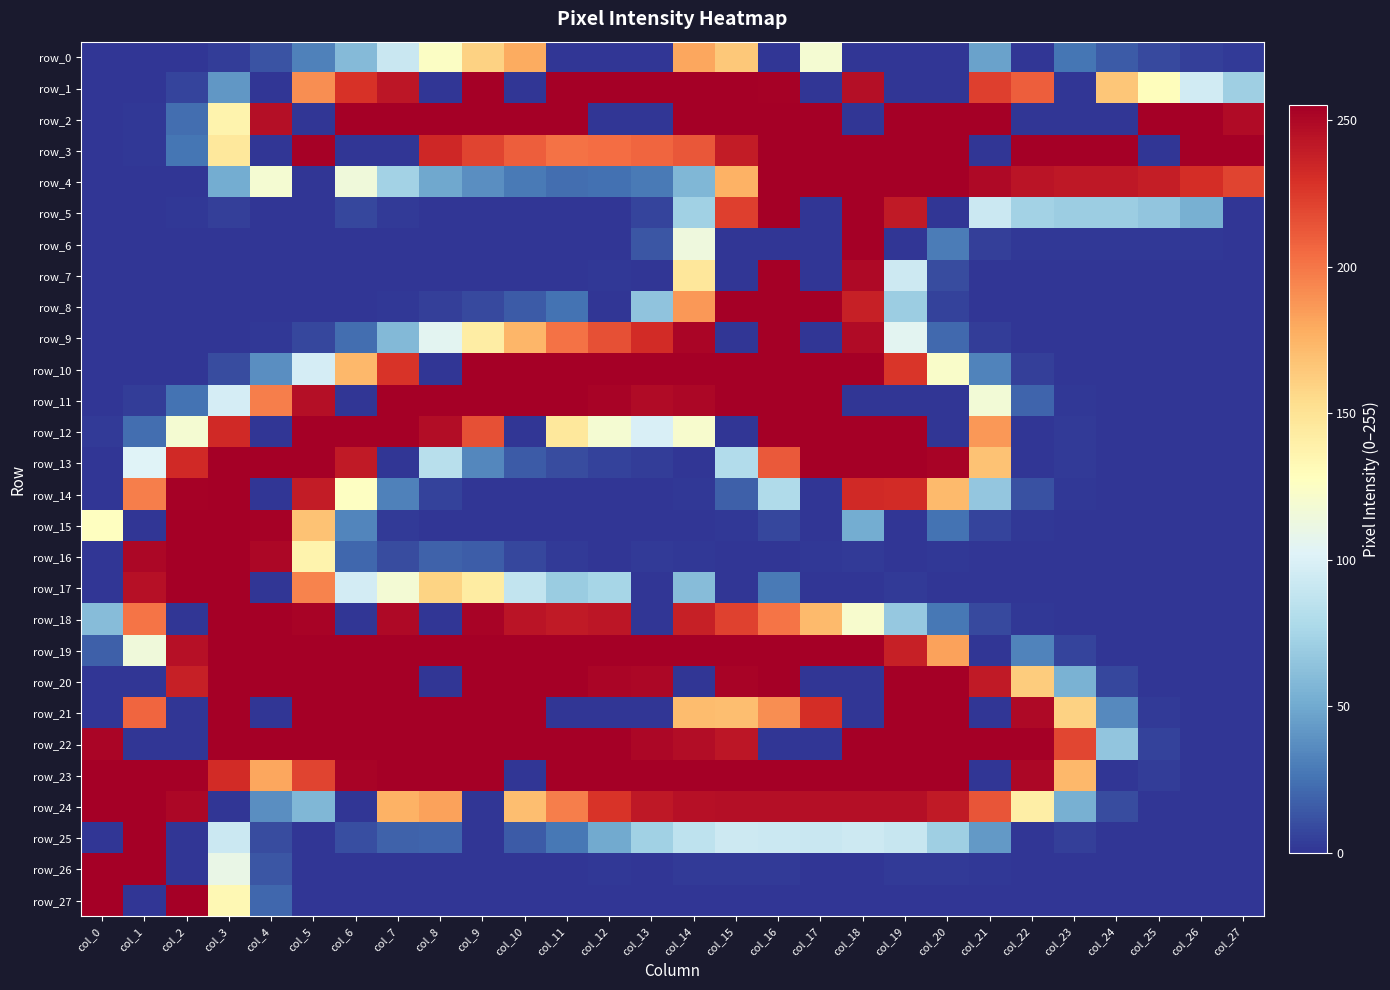

How many values in the row_4 series exceed 119?

13